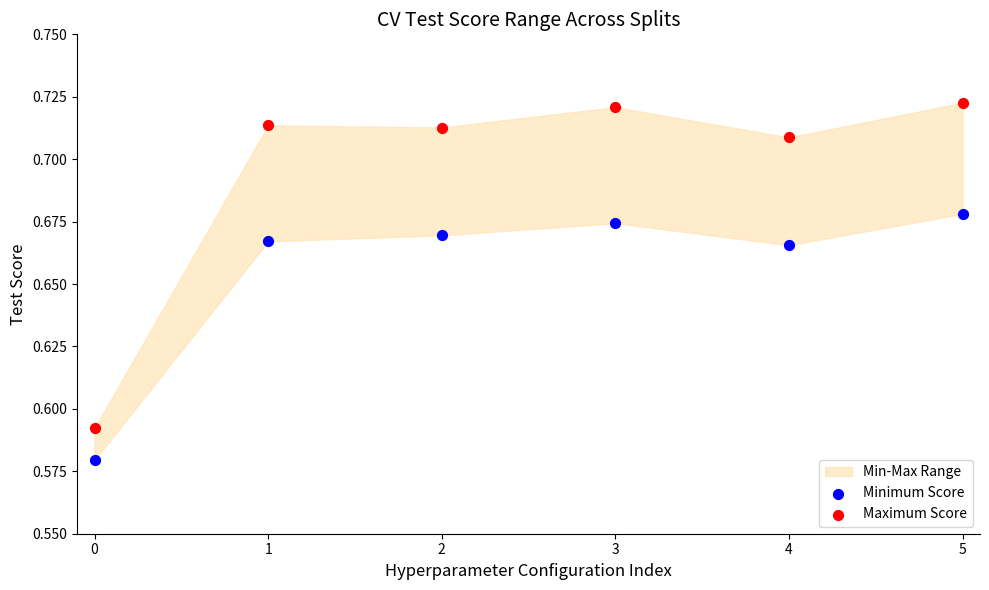

Which series reaches the maximum Y coordinate?

Maximum Score